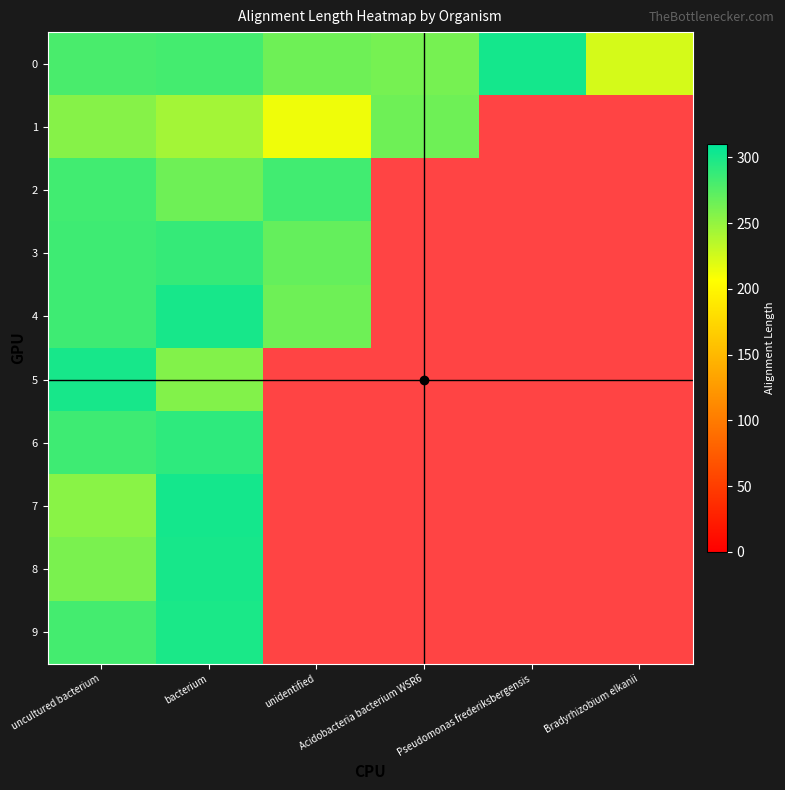

At how many categories does at least one series exceed 246?

5